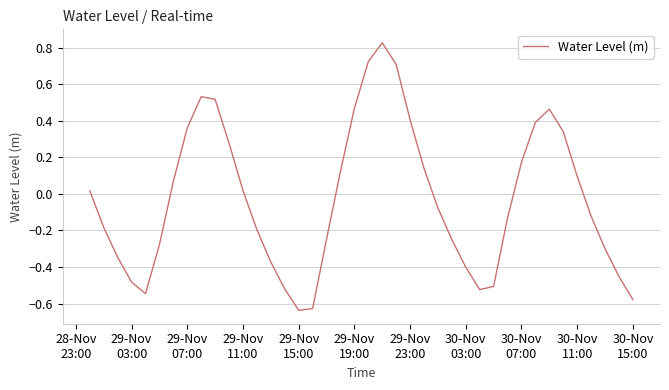

How many distinct data groups are displayed?

1